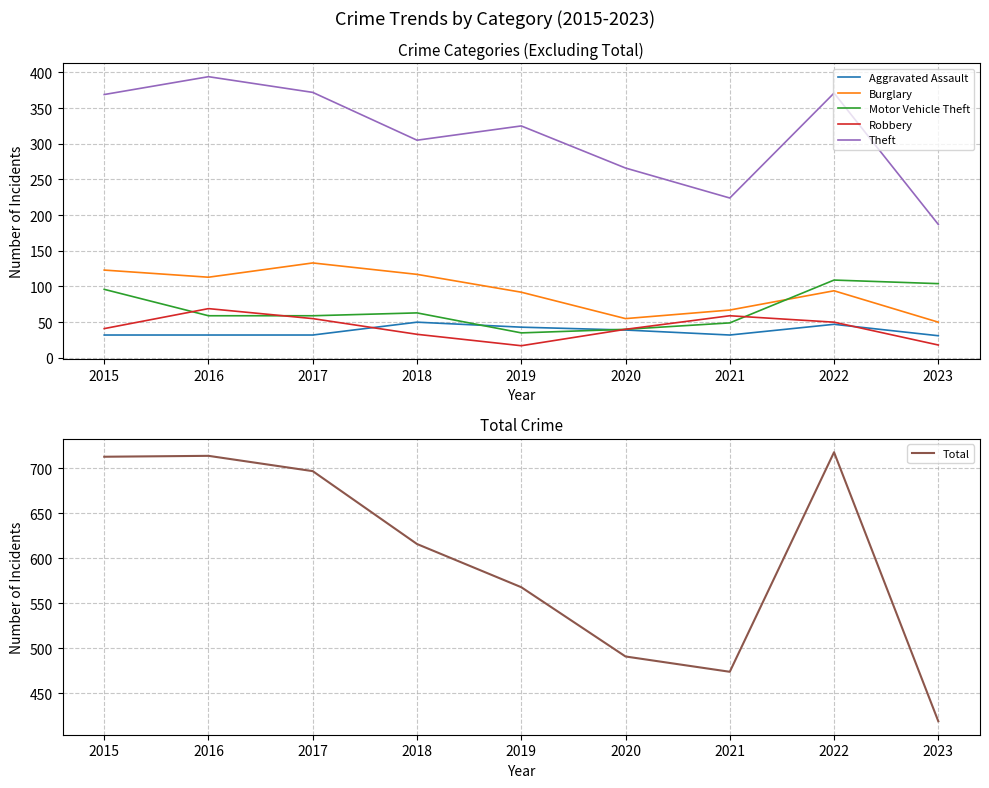

True or false: Total and Theft cross at least once.

False